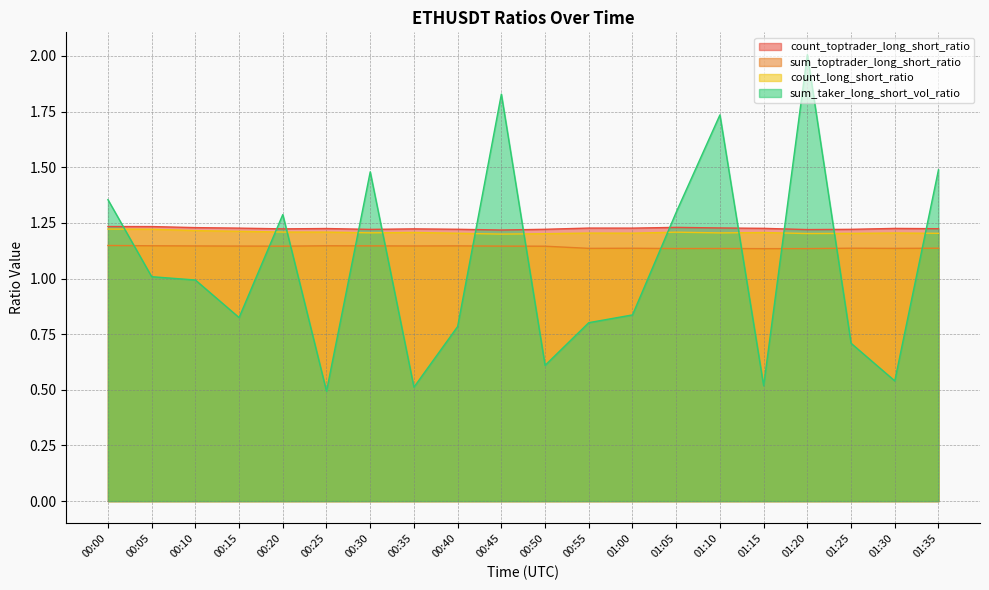

At which label does sum_toptrader_long_short_ratio reach its minimum?

01:15